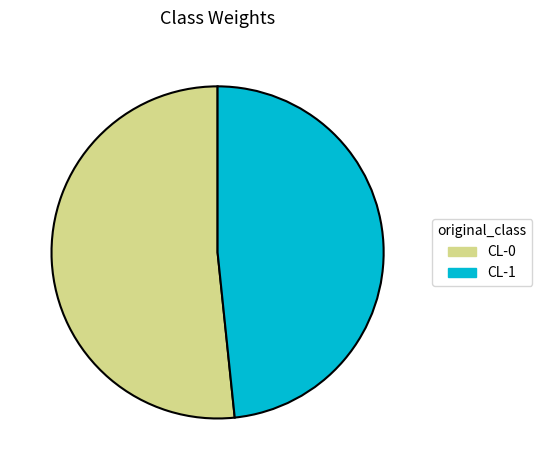

How many slices are in this pie chart?

2